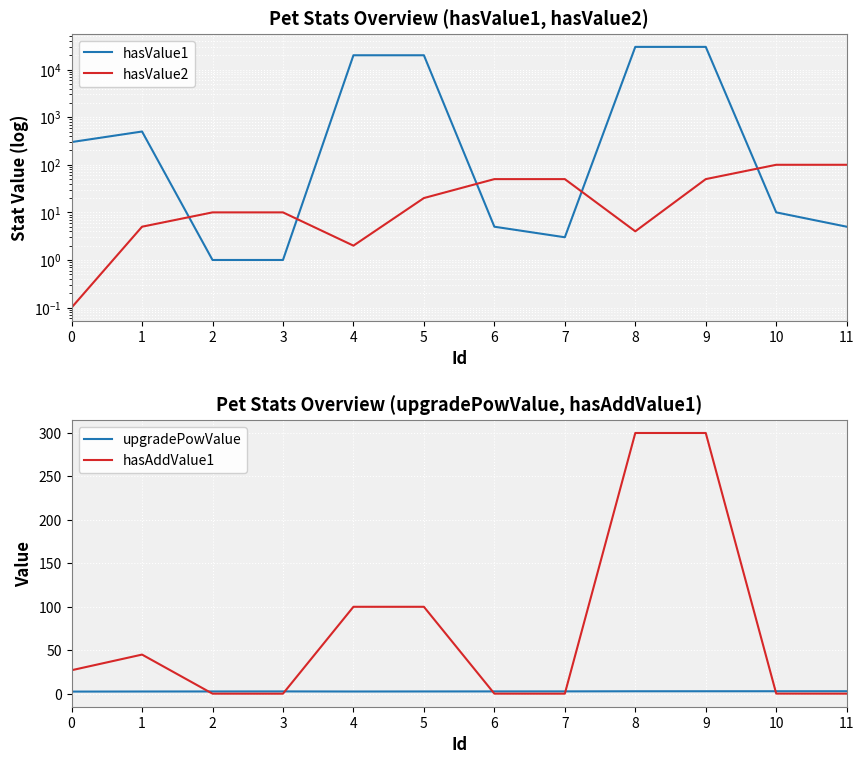

What is the value of the upgradePowValue point at the 1st from the left?

2.4